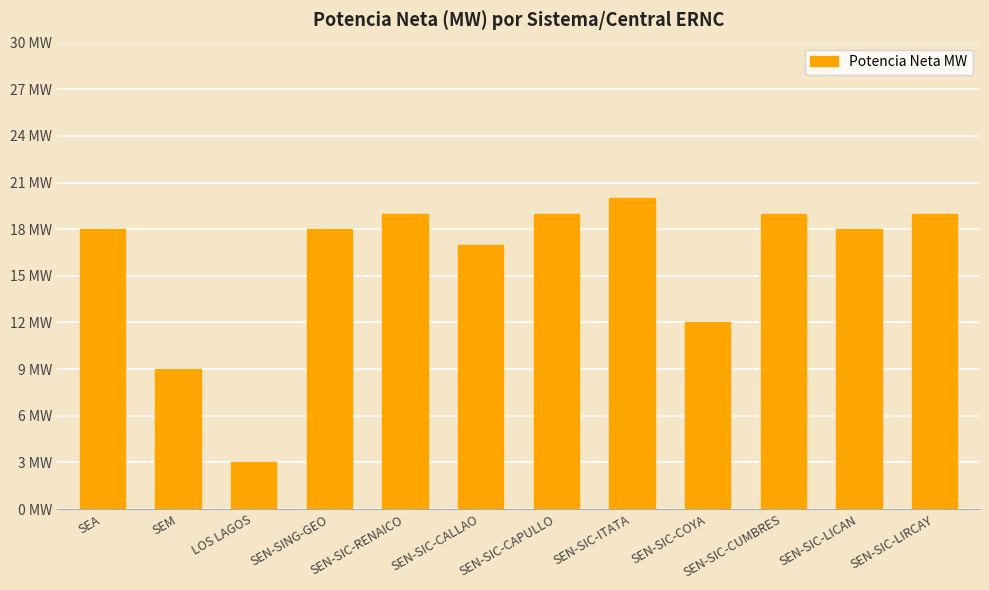

The chart shows a value of 18 at SEN-SIC-LICAN. True or false?

True